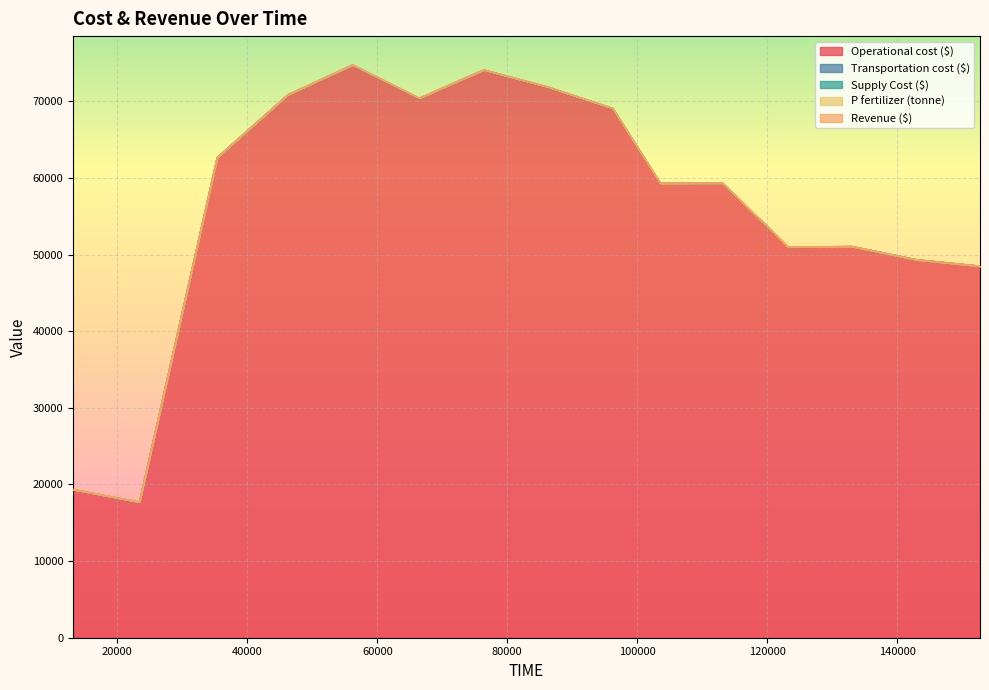

Reading right to left, transcribe all the data shown in this chart.

Operational cost ($): 152745.97550521264=48492.1	143002.46203938223=49324.0	133064.6287362165=51052.5	123224.3008045473=51002.2	113125.93862796665=59317.8	103564.18008988867=59299.3	96225.17613856737=69071.9	86209.46368135774=71872.1	76380.51606126587=74095.0	66481.50604227168=70399.3	56209.46368135774=74745.6	46263.10408906339=70855.9	35375.858242587296=62672.4	23407.12857121884=17685.8	13180.995601739929=19329.4
Transportation cost ($): 152745.97550521264=0.4	143002.46203938223=0.6	133064.6287362165=0.4	123224.3008045473=0.5	113125.93862796665=0.6	103564.18008988867=0.6	96225.17613856737=0.7	86209.46368135774=0.6	76380.51606126587=0.6	66481.50604227168=0.6	56209.46368135774=0.6	46263.10408906339=0.6	35375.858242587296=0.6	23407.12857121884=0.6	13180.995601739929=0.5
Supply Cost ($): 152745.97550521264=3.4	143002.46203938223=3.4	133064.6287362165=3.4	123224.3008045473=3.6	113125.93862796665=3.0	103564.18008988867=3.3	96225.17613856737=2.2	86209.46368135774=2.1	76380.51606126587=1.6	66481.50604227168=2.1	56209.46368135774=1.8	46263.10408906339=1.8	35375.858242587296=1.8	23407.12857121884=0.0	13180.995601739929=0.0
P fertilizer (tonne): 152745.97550521264=0.8	143002.46203938223=1.7	133064.6287362165=1.6	123224.3008045473=1.8	113125.93862796665=17.6	103564.18008988867=16.8	96225.17613856737=34.5	86209.46368135774=35.0	76380.51606126587=35.0	66481.50604227168=34.7	56209.46368135774=35.0	46263.10408906339=33.9	35375.858242587296=17.8	23407.12857121884=26.0	13180.995601739929=26.2
Revenue ($): 152745.97550521264=0.0	143002.46203938223=0.0	133064.6287362165=0.0	123224.3008045473=0.0	113125.93862796665=0.0	103564.18008988867=0.0	96225.17613856737=0.0	86209.46368135774=0.0	76380.51606126587=0.0	66481.50604227168=0.0	56209.46368135774=0.0	46263.10408906339=0.0	35375.858242587296=0.0	23407.12857121884=0.0	13180.995601739929=0.0